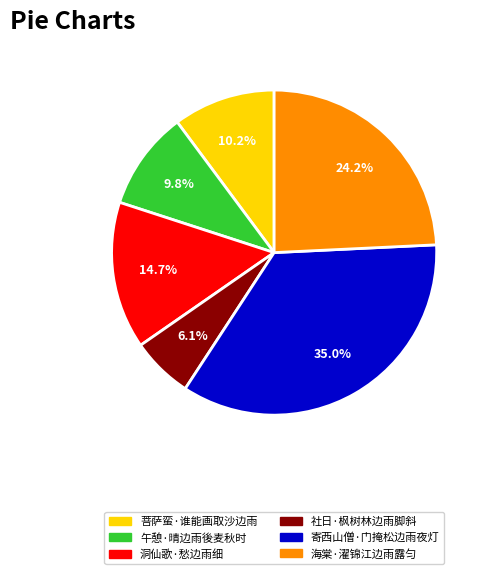

To the nearest percent, what is the difference between the 社日·枫树林边雨脚斜 and 菩萨蛮·谁能画取沙边雨 slice percentages?

4%